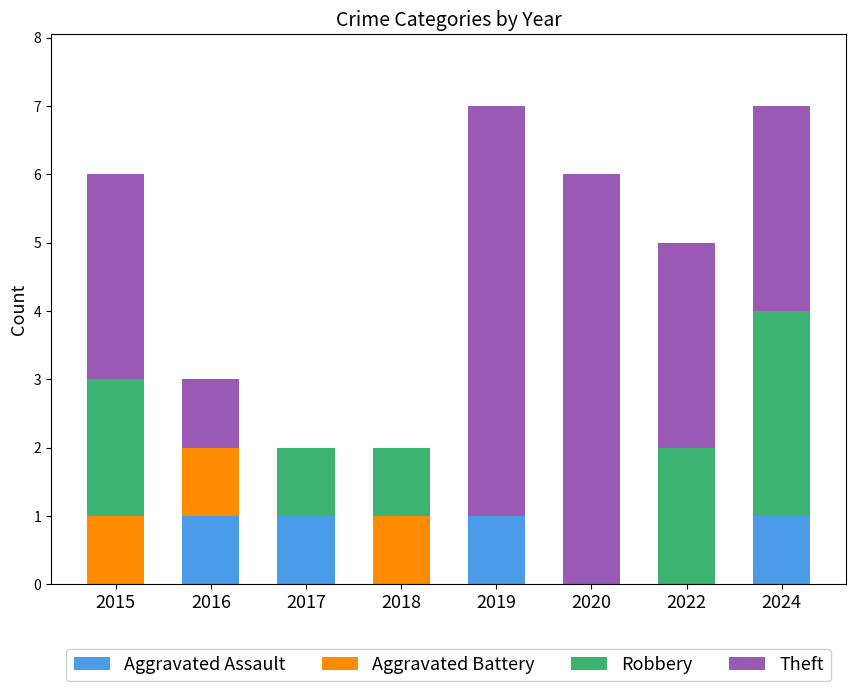

What is the total value across all series at 2020?

6